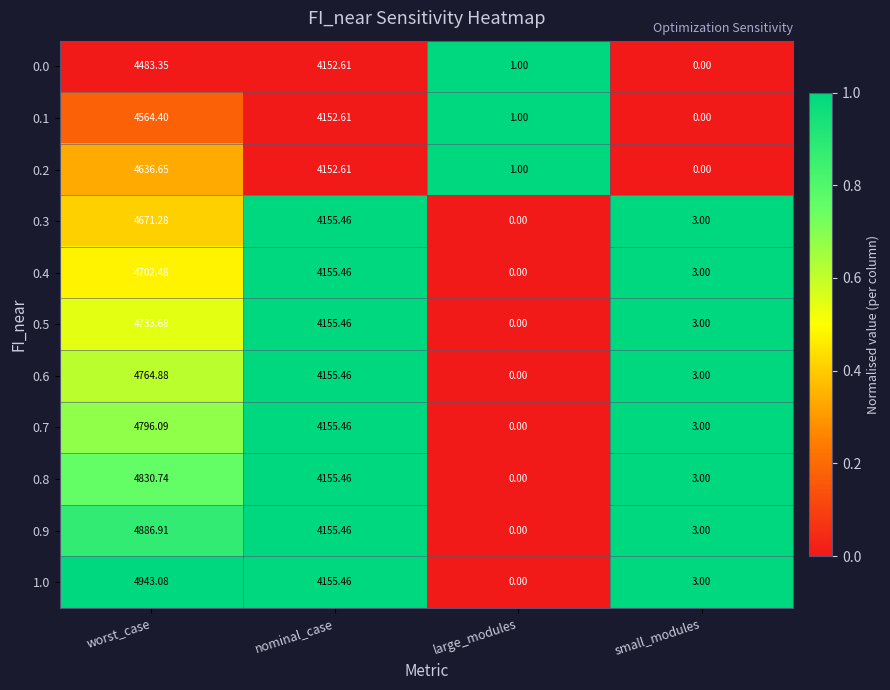

Which label corresponds to the largest value in the chart?

worst_case